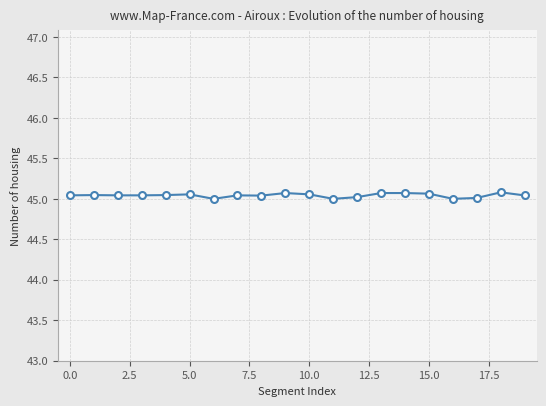

Is this an area chart (filled region under the line)?

No